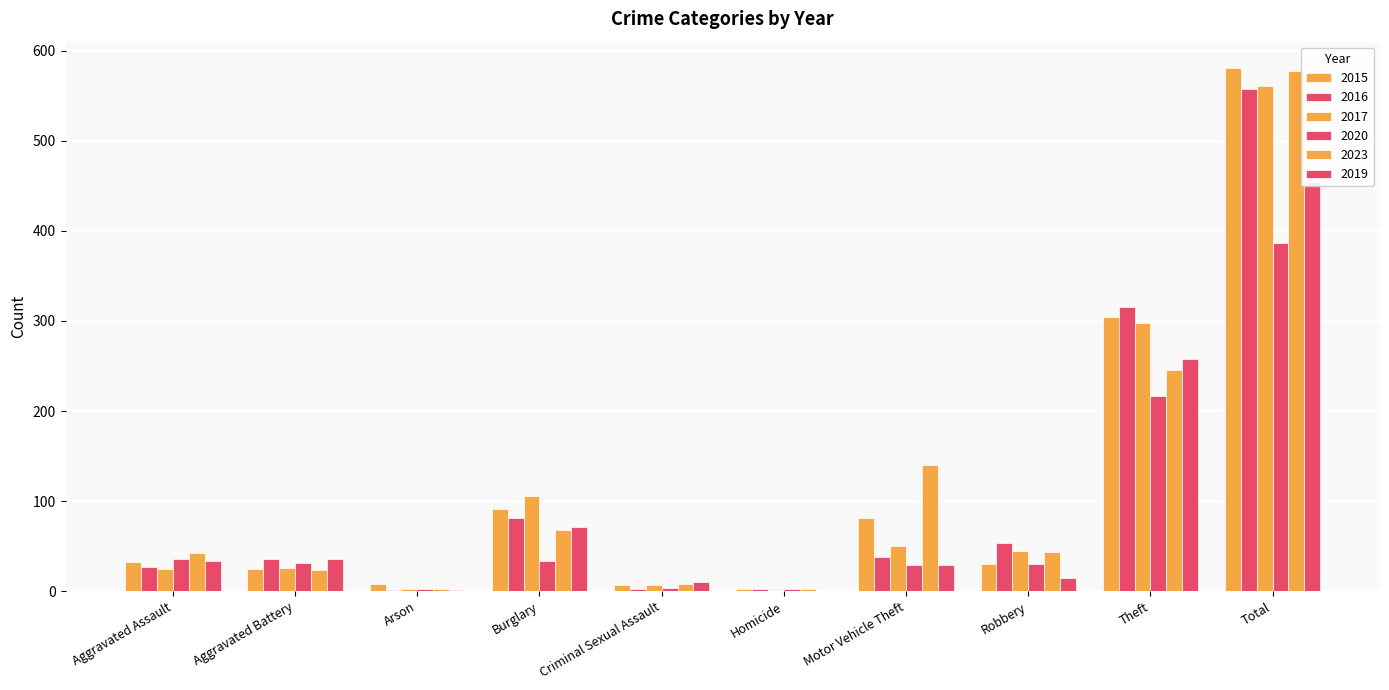

At Robbery, list the series in order from largest to smallest.

2016, 2017, 2023, 2015, 2020, 2019